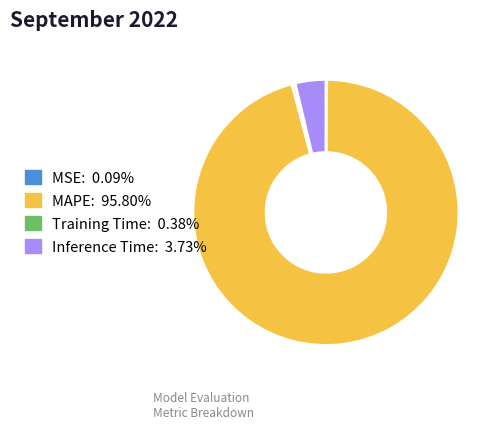

Which category has the biggest portion of the pie?

MAPE